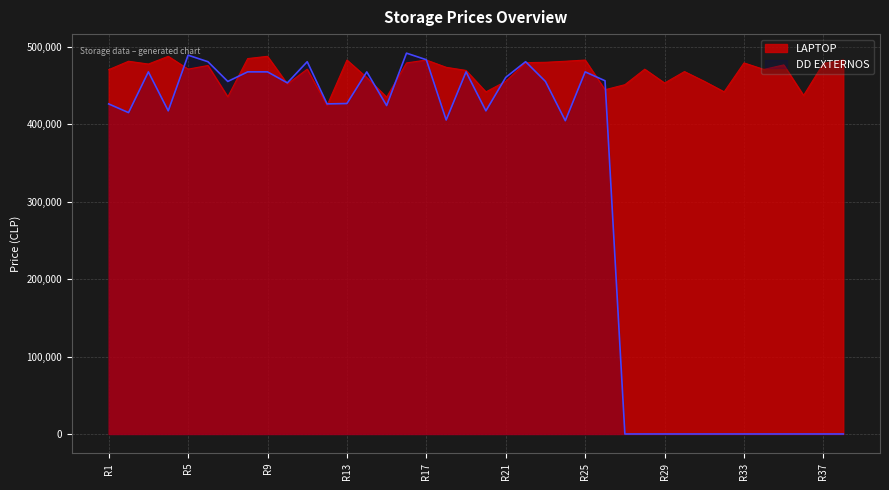

Which series has the largest range (max minus min)?

DD EXTERNOS